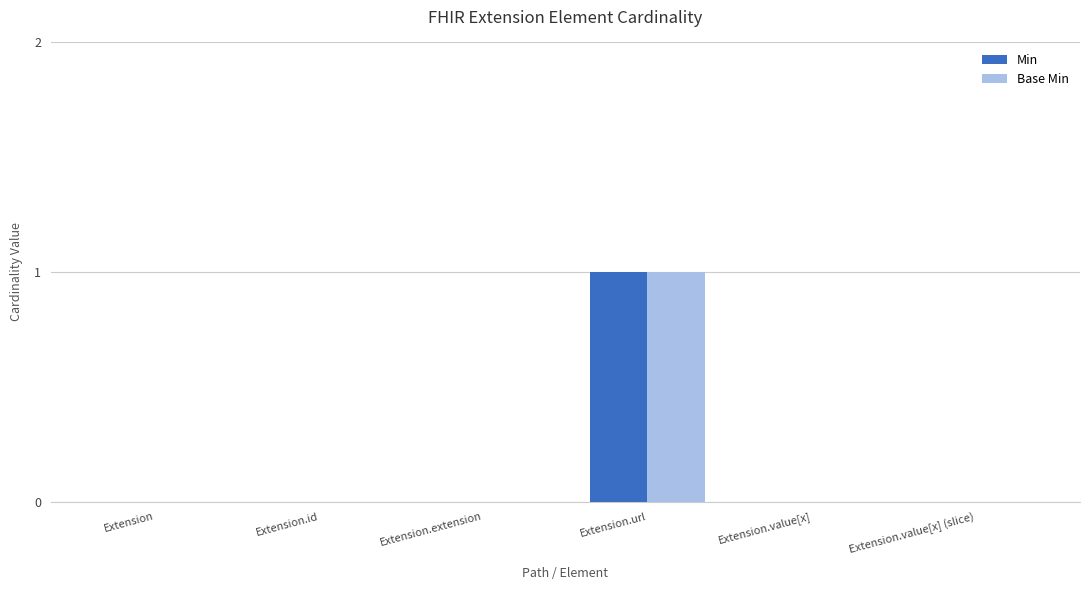

The Min series shows 0 at Extension.value[x]. True or false?

True